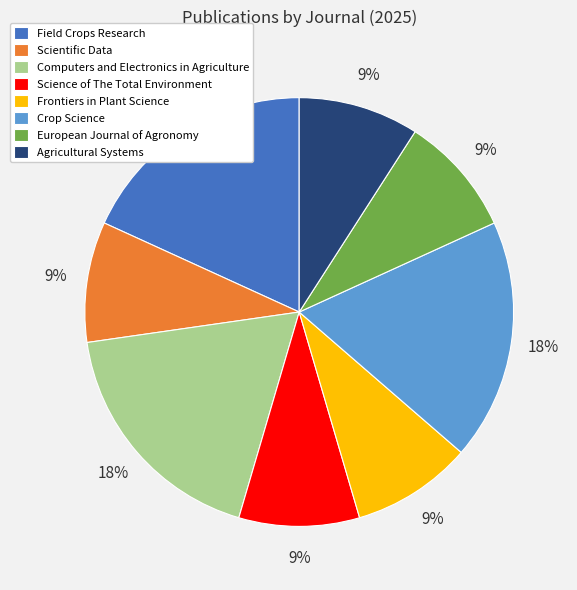

To the nearest percent, what is the combined percentage of Frontiers in Plant Science and European Journal of Agronomy?

18%